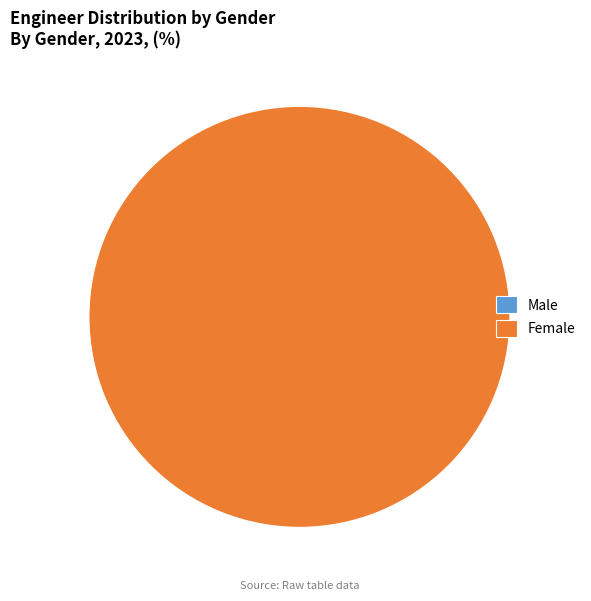

Which slice represents more than half of the pie?

Female